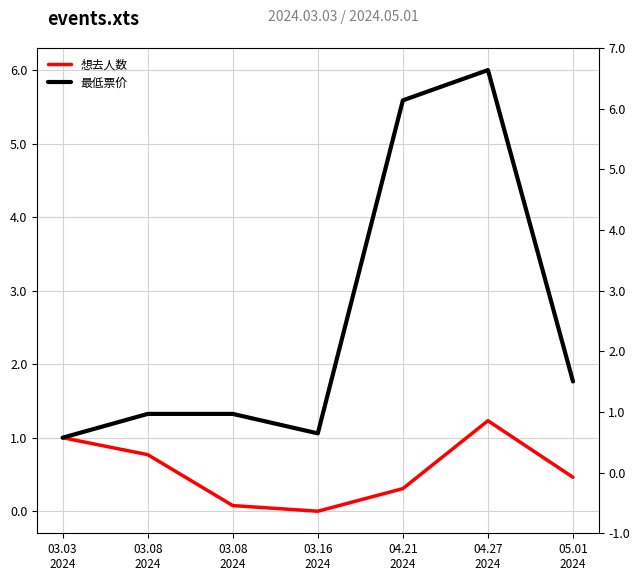

What is the label of the 2nd point from the left?

03.08
2024